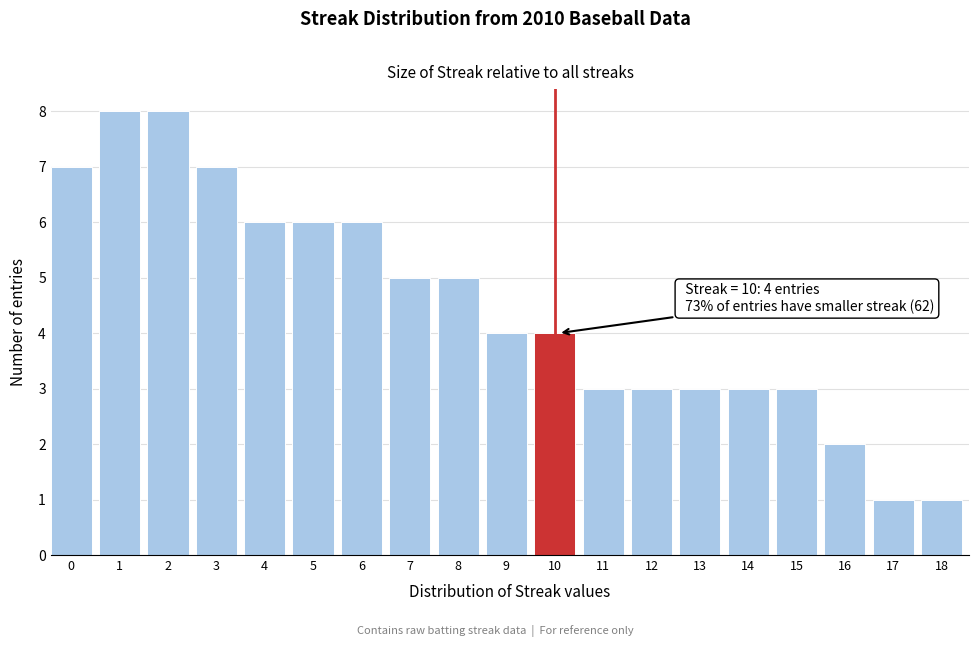

Reading left to right, extract all data points from this chart.

0=7	1=8	2=8	3=7	4=6	5=6	6=6	7=5	8=5	9=4	10=4	11=3	12=3	13=3	14=3	15=3	16=2	17=1	18=1